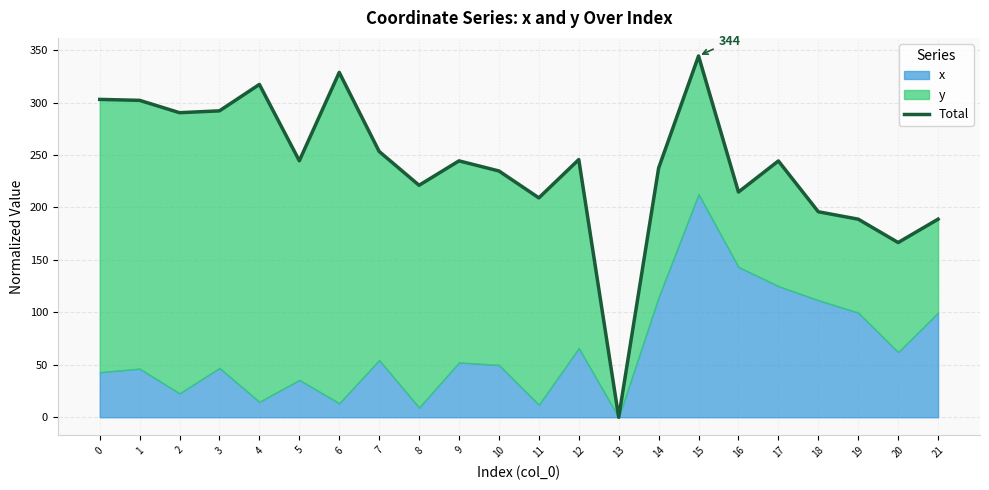

Is it true that the value at 1 is 302.1?

True